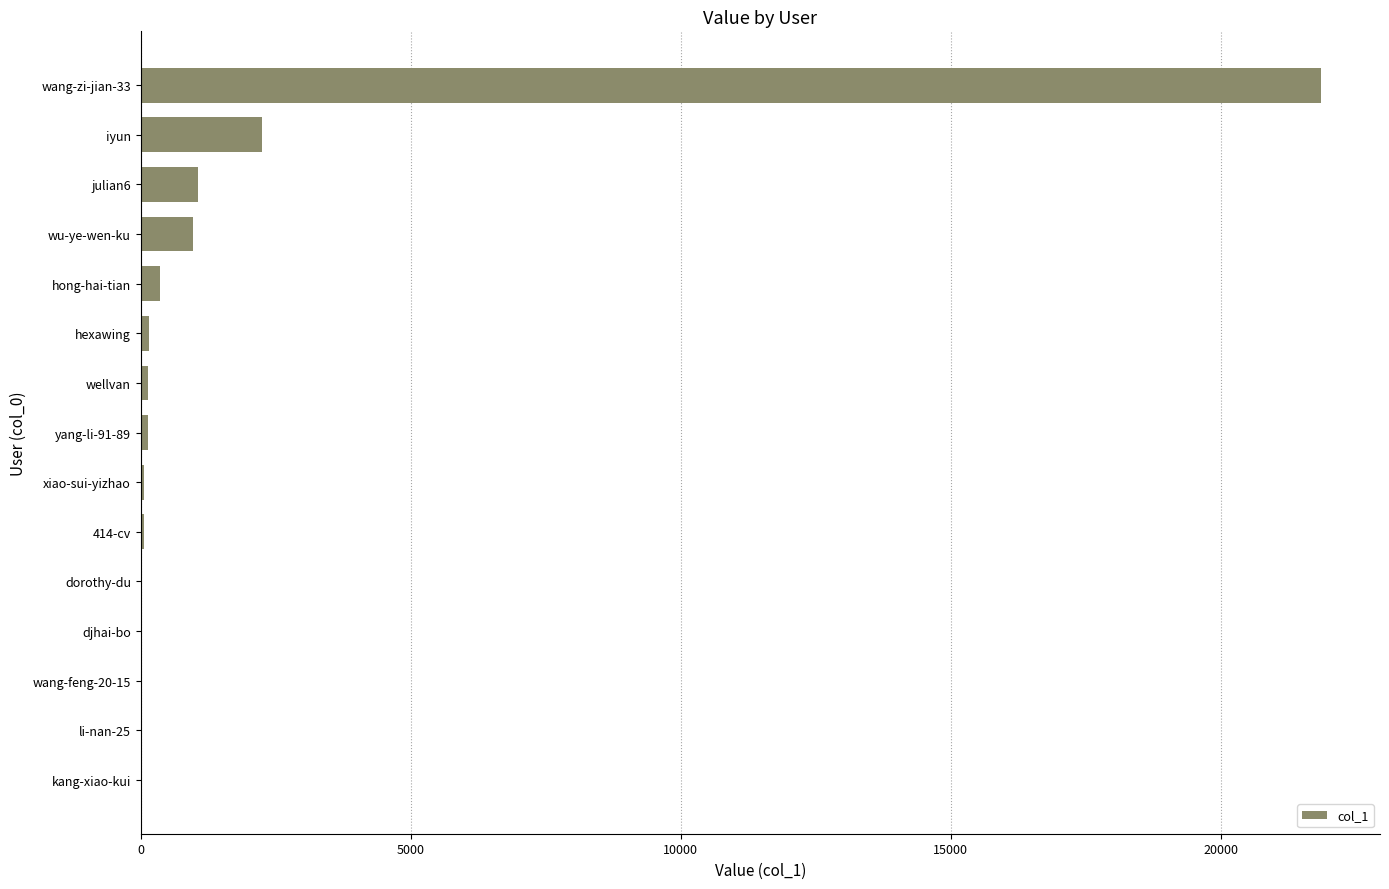

Which label corresponds to the largest value in the chart?

wang-zi-jian-33